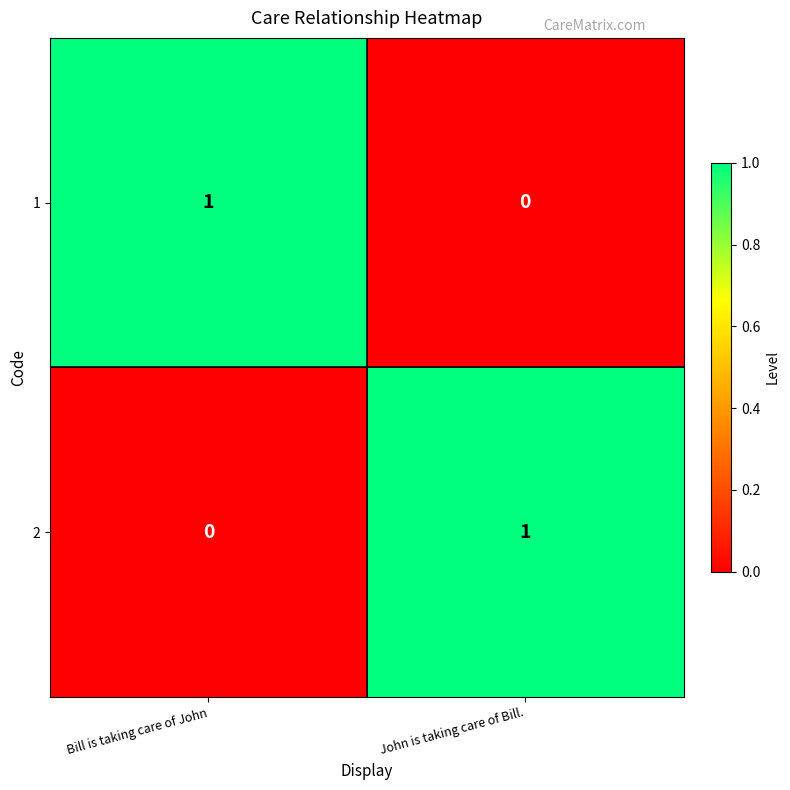

Is it true that 1 equals 1 at Bill is taking care of John?

True